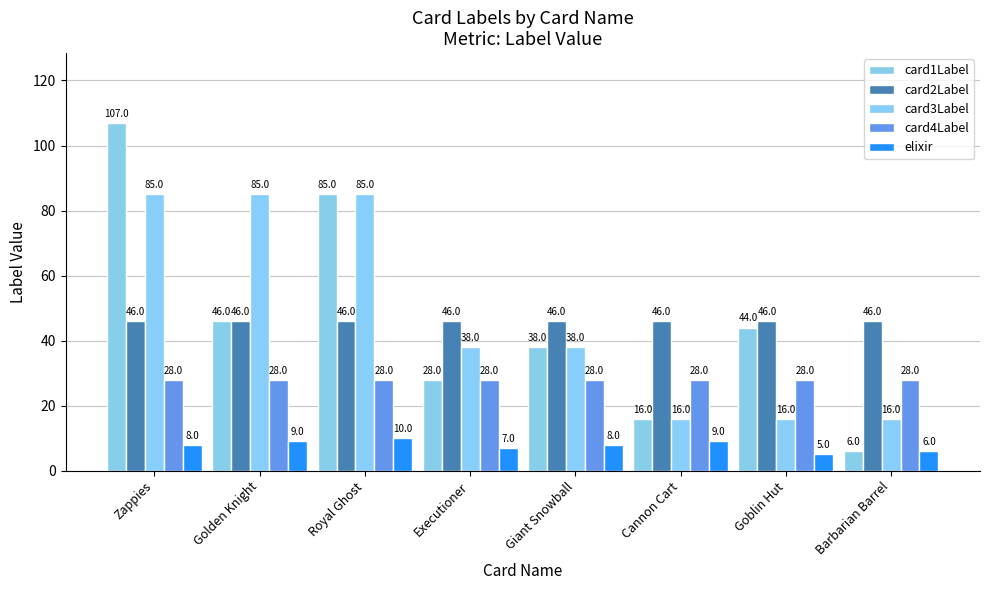

How many values in the elixir series are below 8?

3